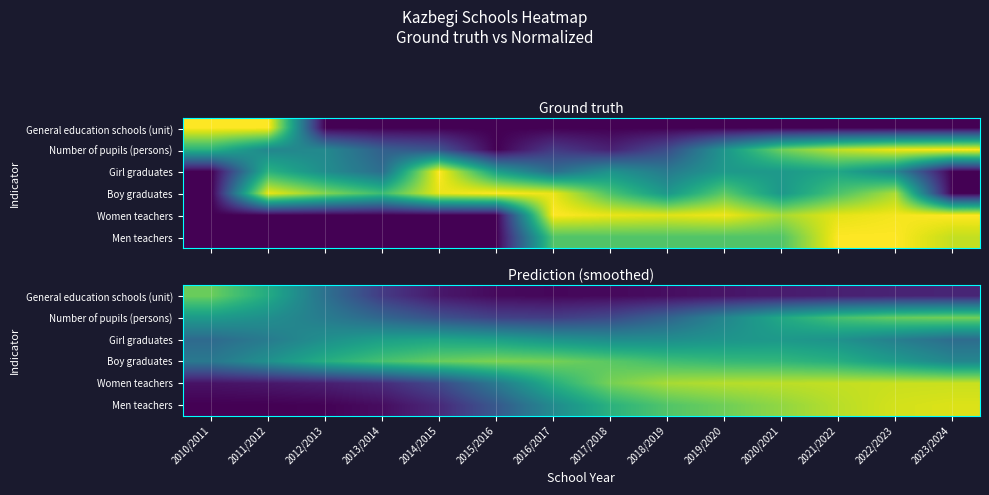

What is the spread (max minus min) of values at 2014/2015?

0.7